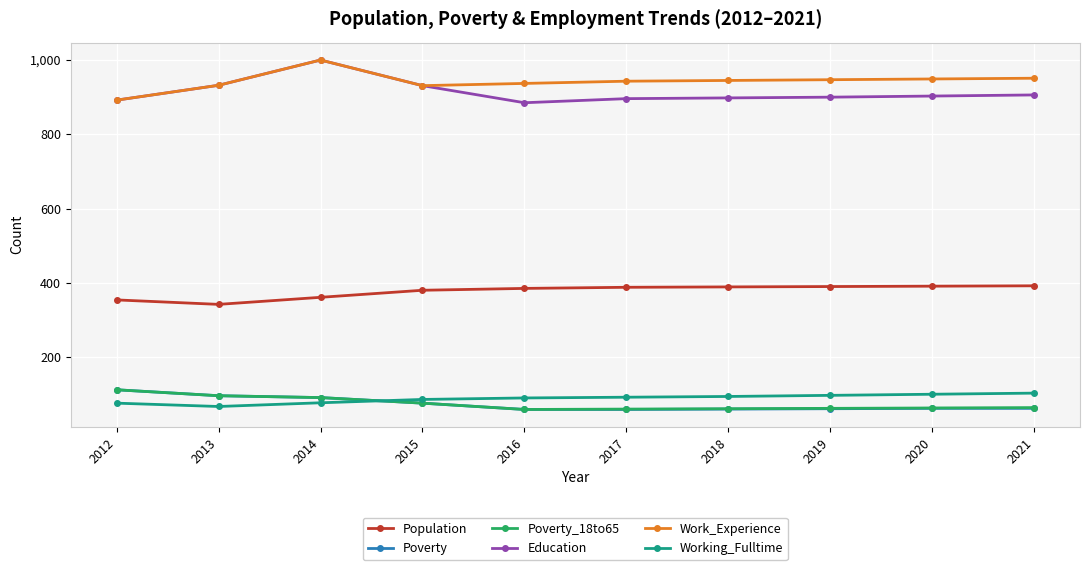

Where is the first local minimum for Working_Fulltime?

2013